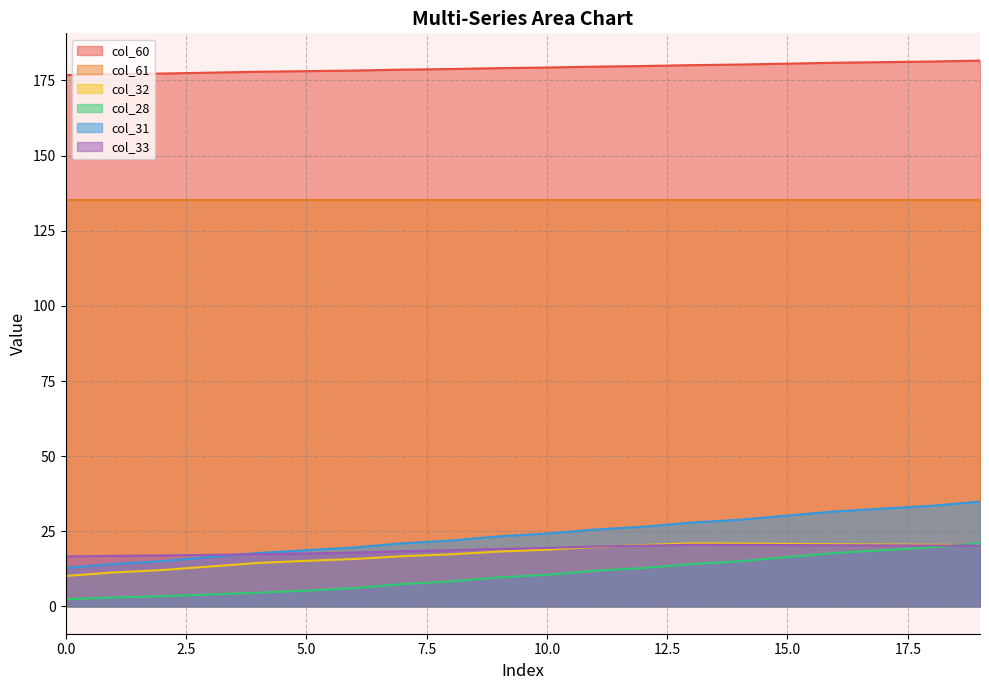

What is the sum of the col_33 values at 9 and 13?

39.7